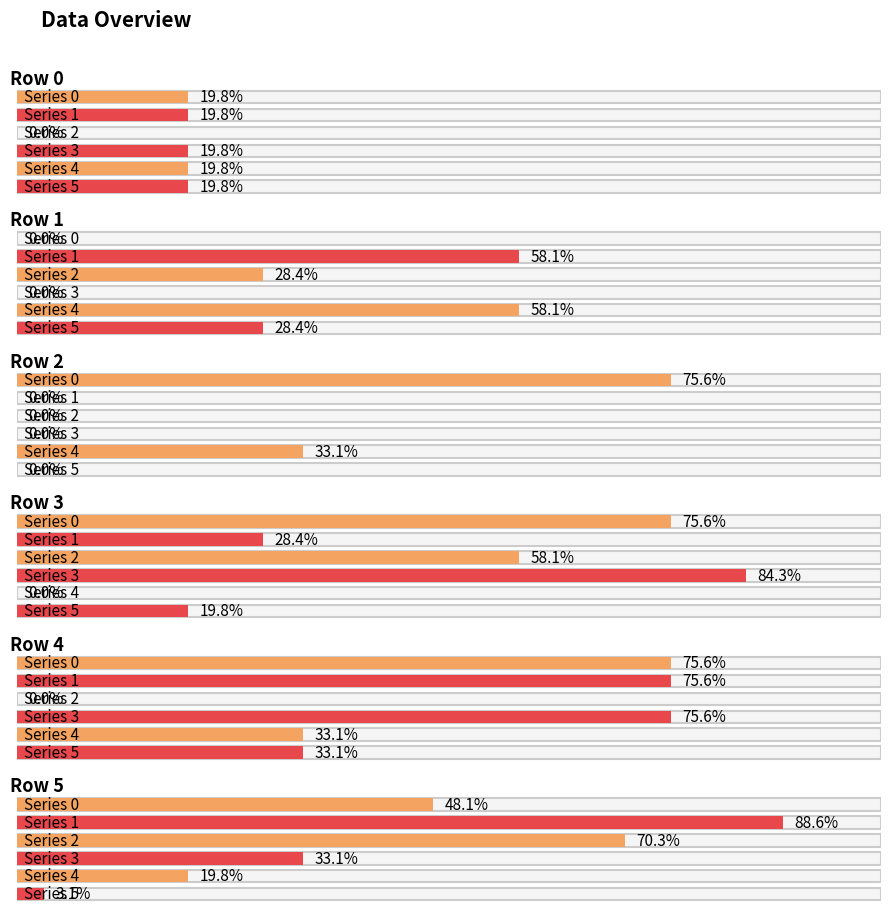

Which series has the largest range (max minus min)?

1